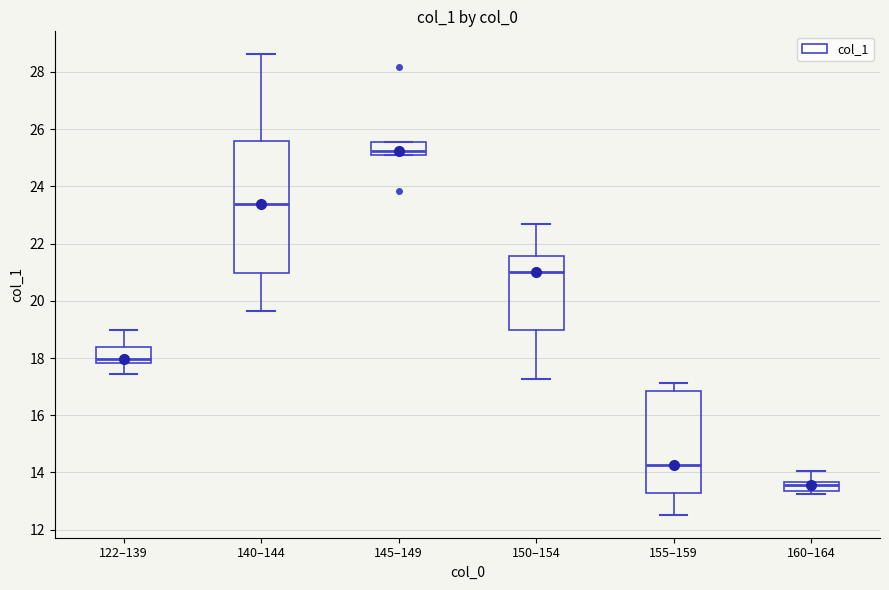

Where is the upper edge of the box for 145–149 on the y-axis? The values are not printed on the chart, so give them approximately, as read against the axis.

25.6